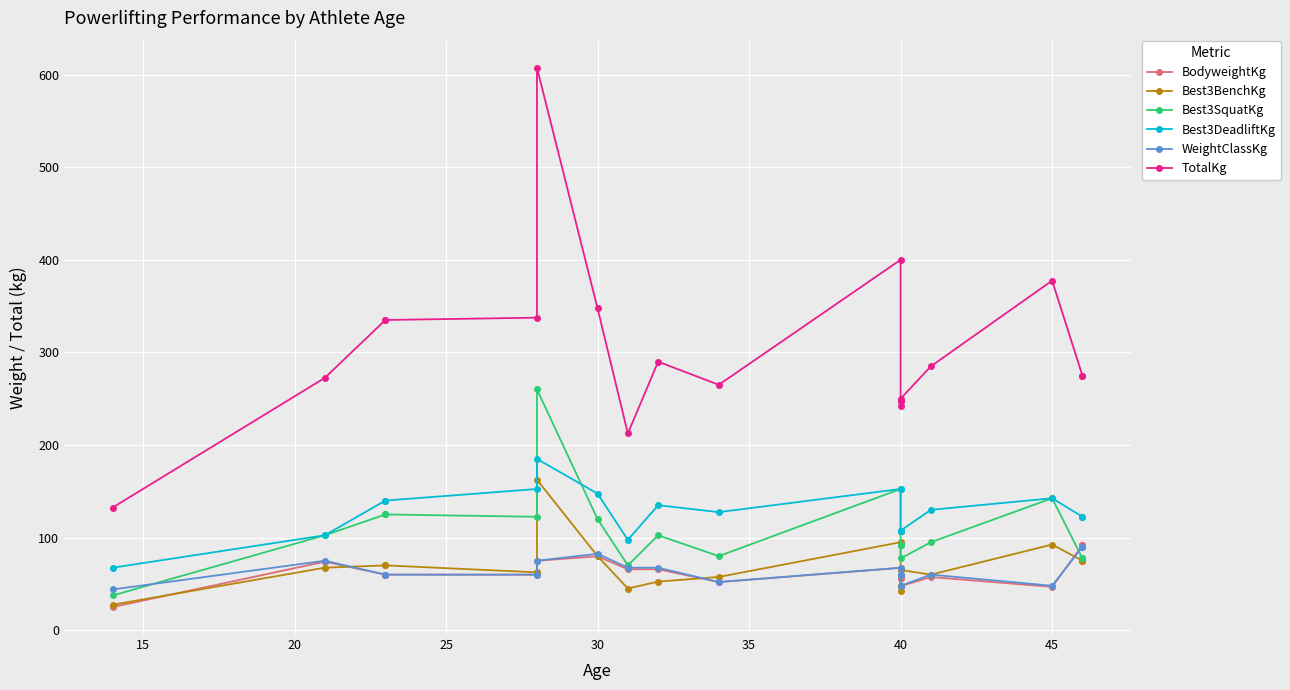

Is this an area chart (filled region under the line)?

No